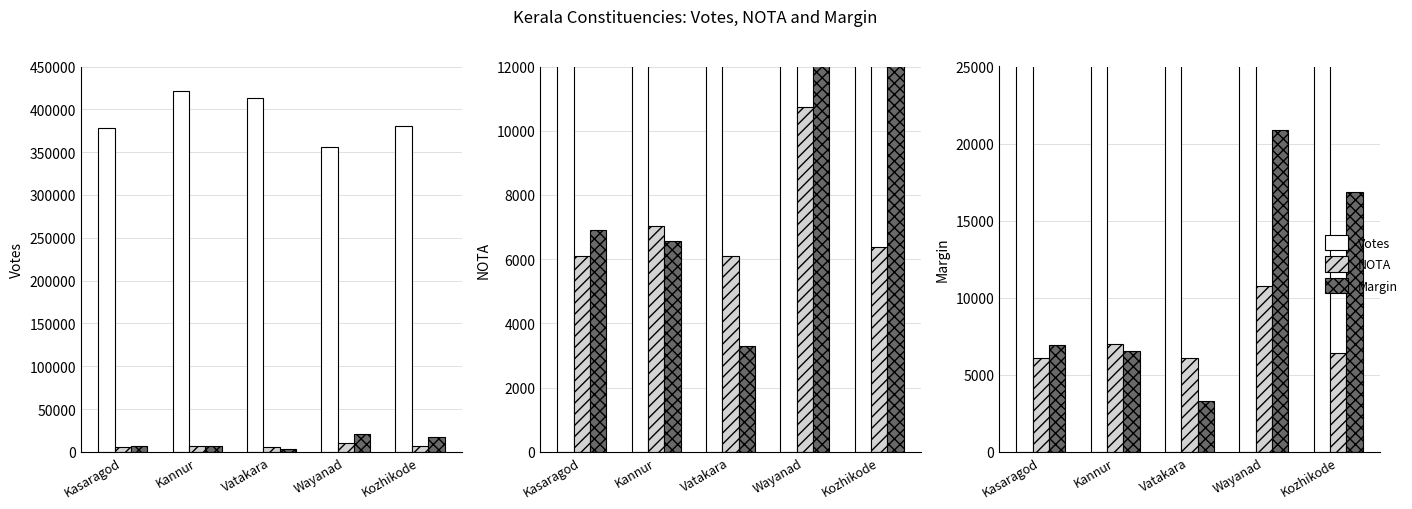

Read the Votes value at Kasaragod, to the nearest 10.

378040